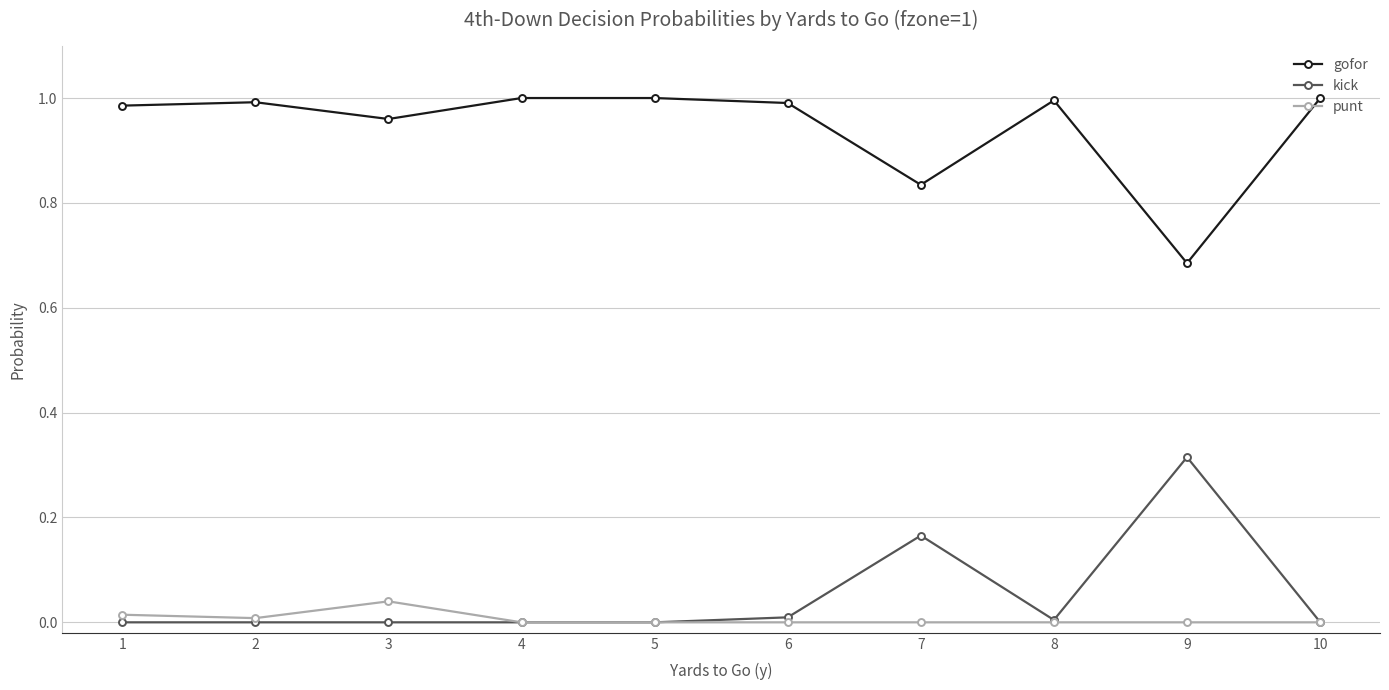

Where is the first local maximum for punt?

3